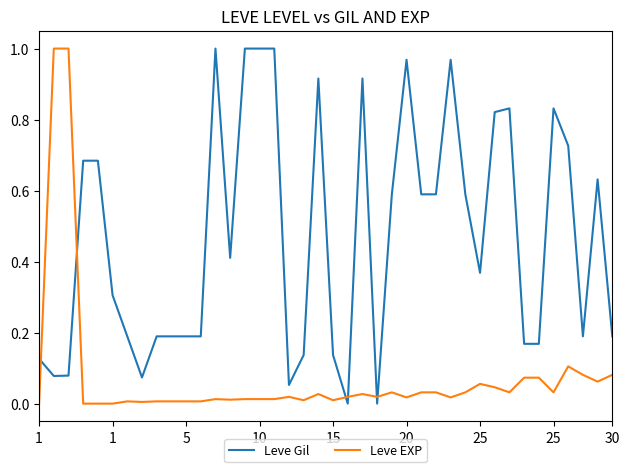

True or false: Leve Gil and Leve EXP intersect in this chart.

True